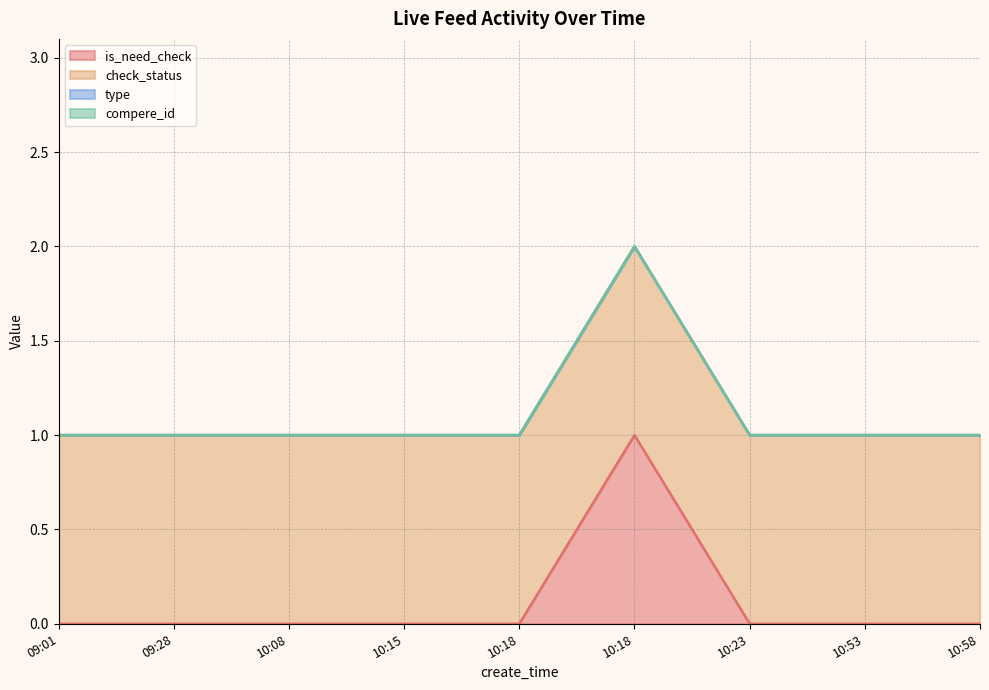

True or false: compere_id and is_need_check intersect in this chart.

False